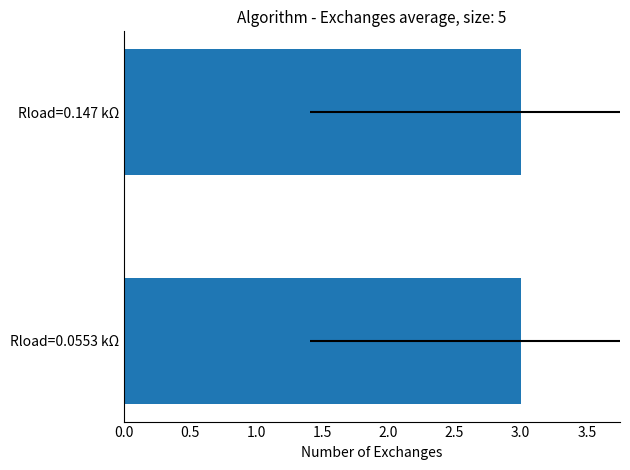

Is it true that the value at Rload=0.0553 kΩ is 3.0?

True